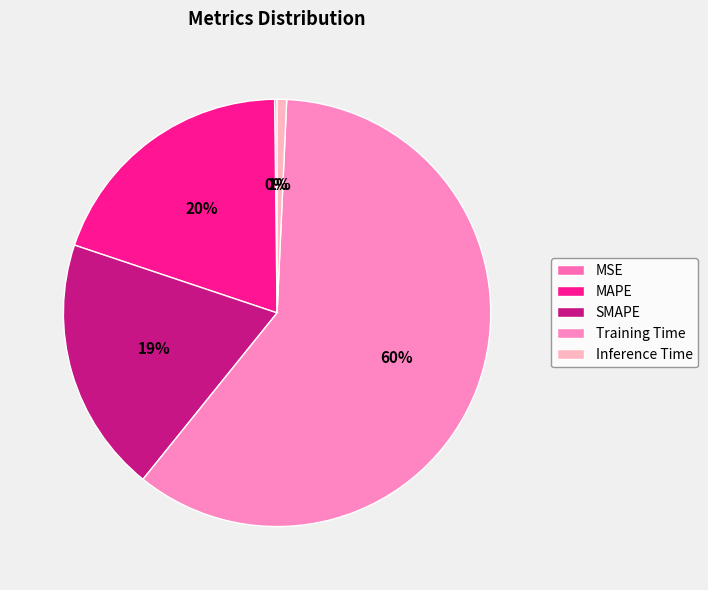

To the nearest percent, what percentage of the pie is SMAPE?

19%